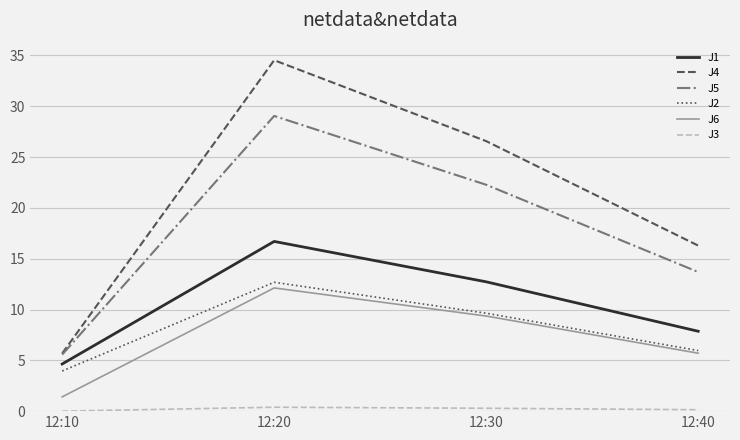

Which series changed the most between 12:10 and 12:30?

J4